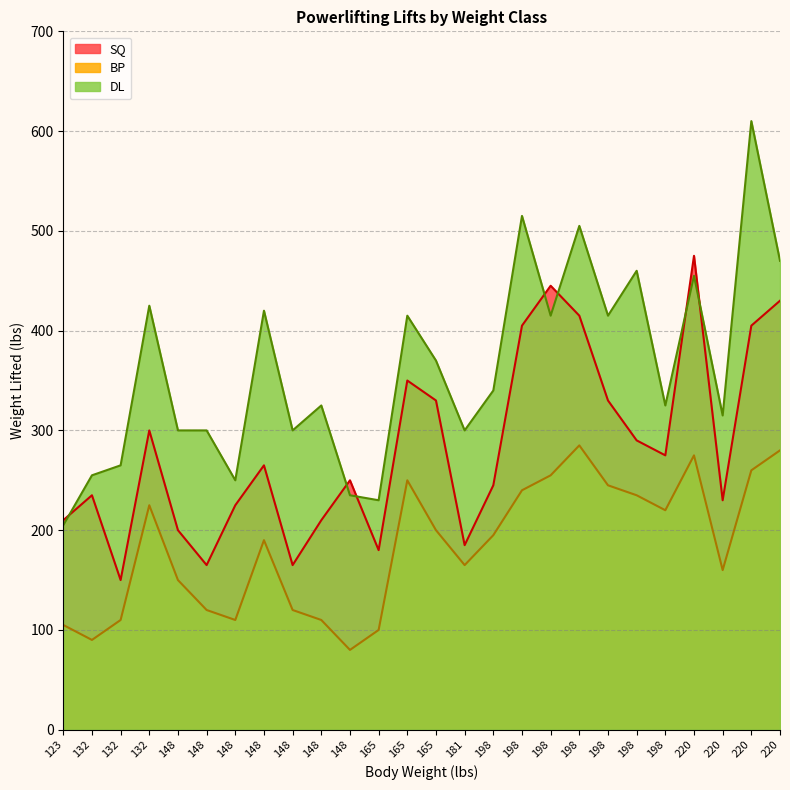

Where do SQ and DL first cross each other?

123 and 132